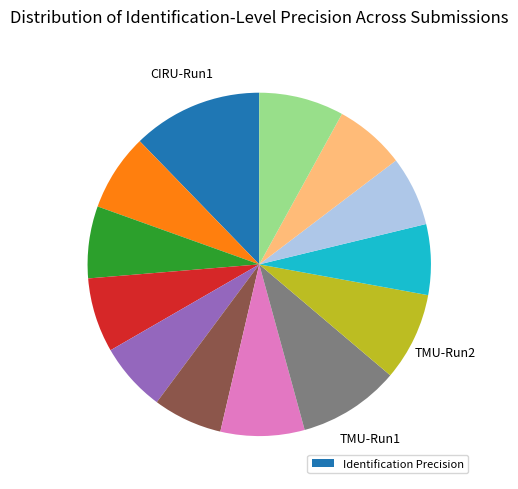

Does any single category account for the majority?

No